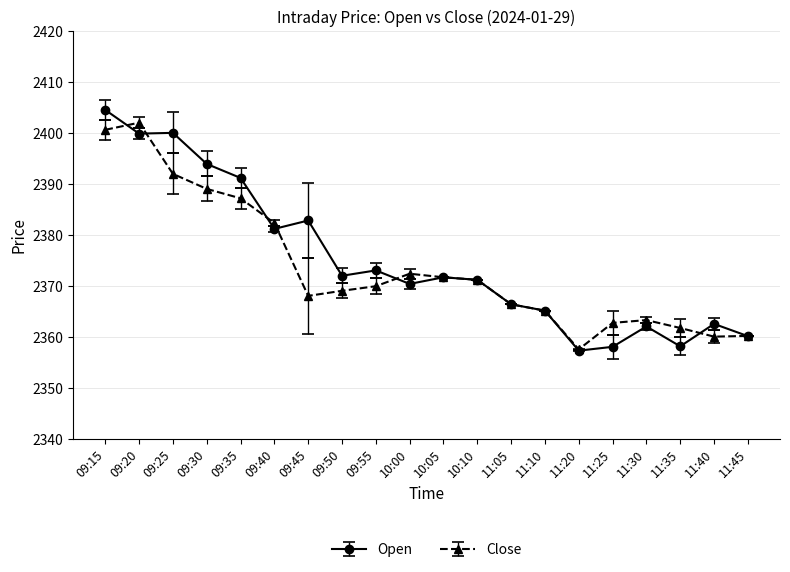

Is this an area chart (filled region under the line)?

No